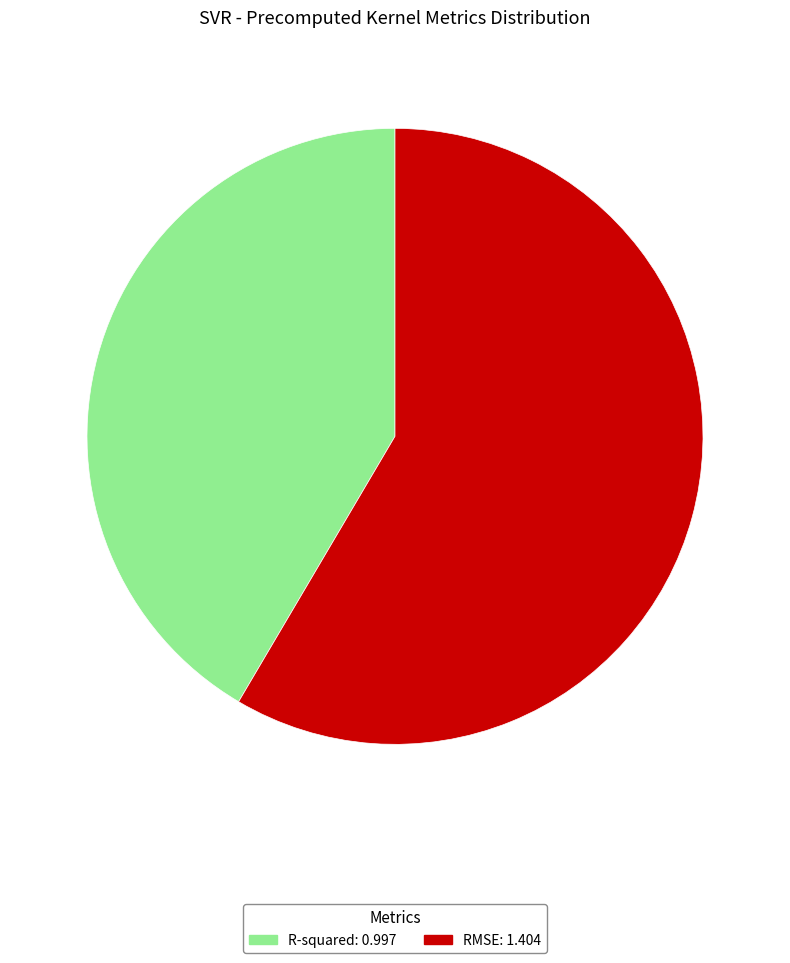

Approximately how many times larger is the value at R-squared compared to RMSE?

0.7